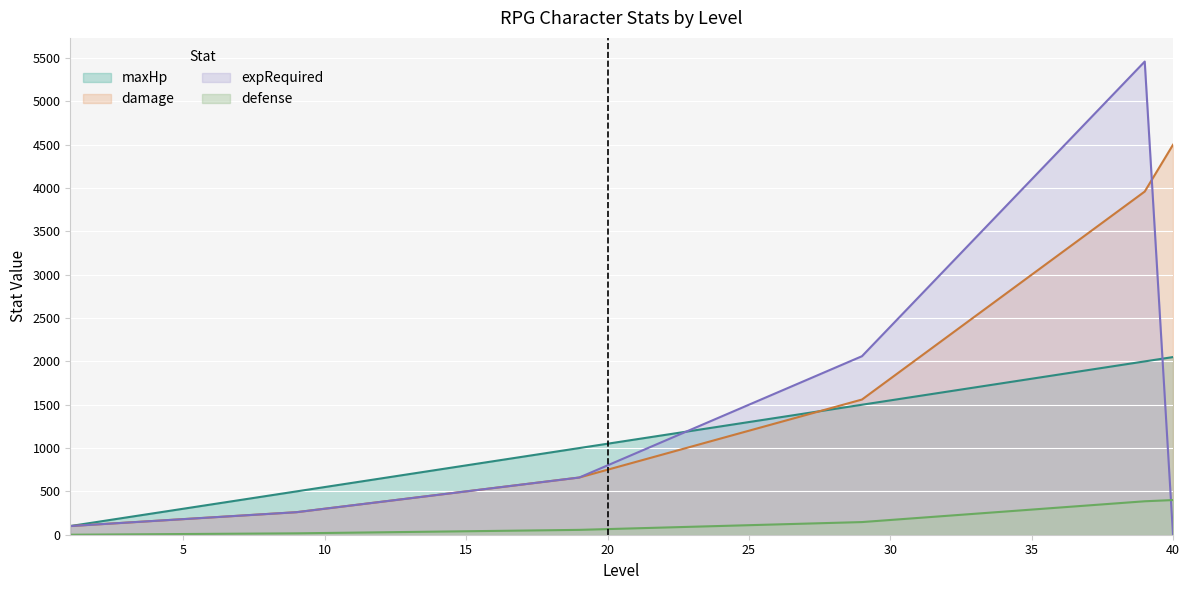

Which category has the highest value in the damage series?

40